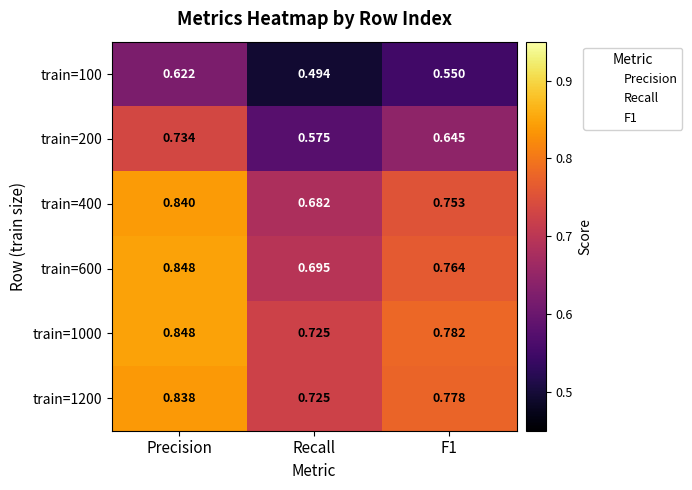

At which category does the chart reach its minimum across all series?

Recall